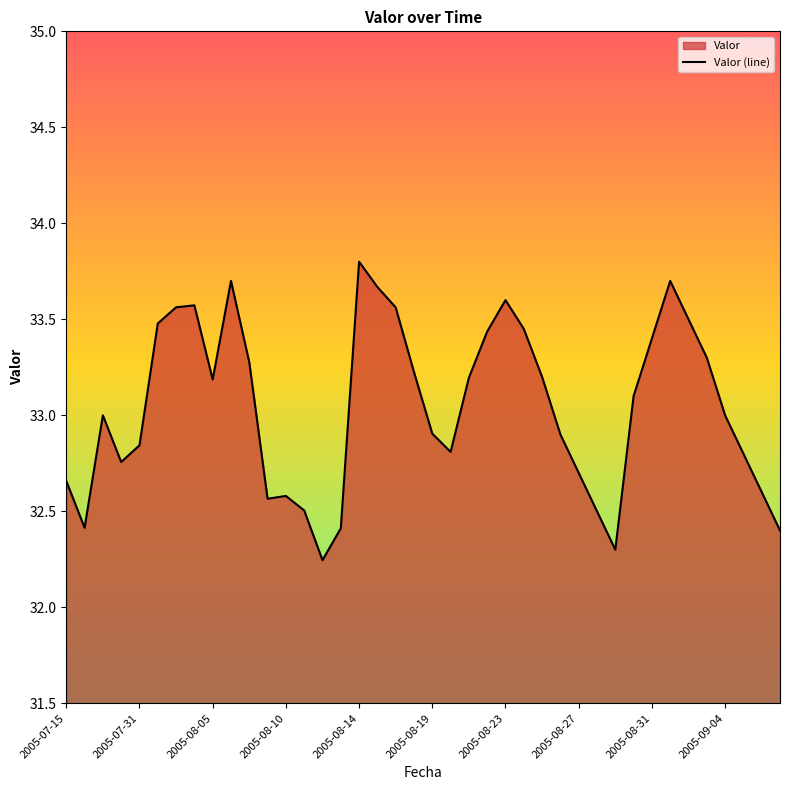

How many points are lower than both their immediate neighbors (excluding endpoints)?

7